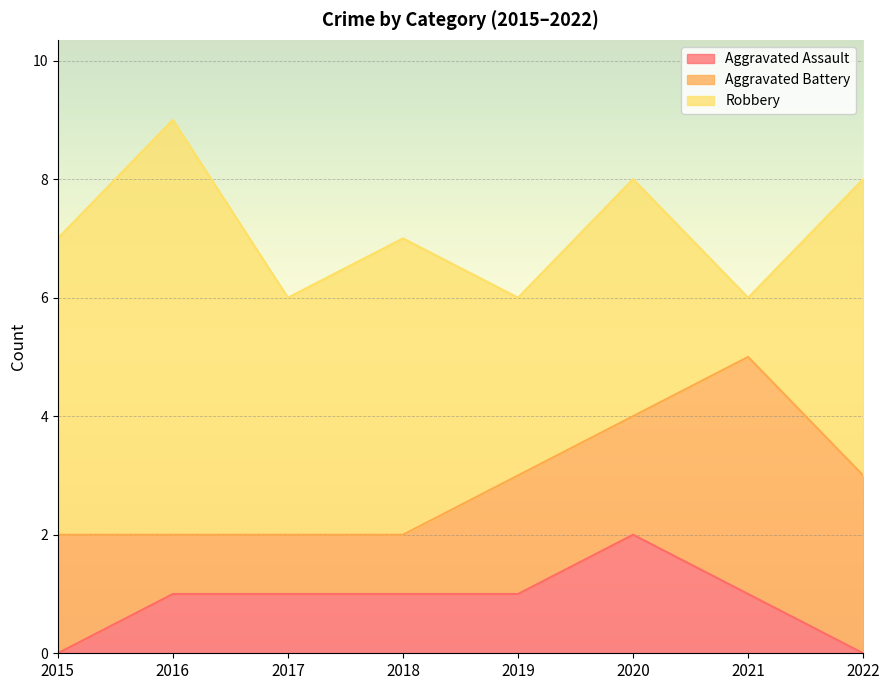

How many lines are shown in the chart?

3